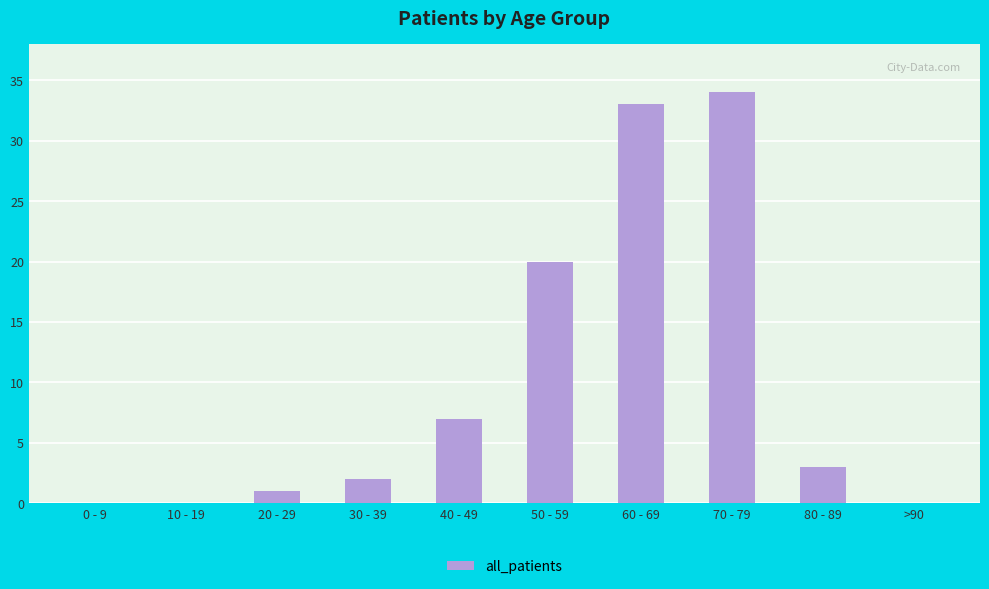

What value does the data have at 60 - 69, to the nearest 5?

35